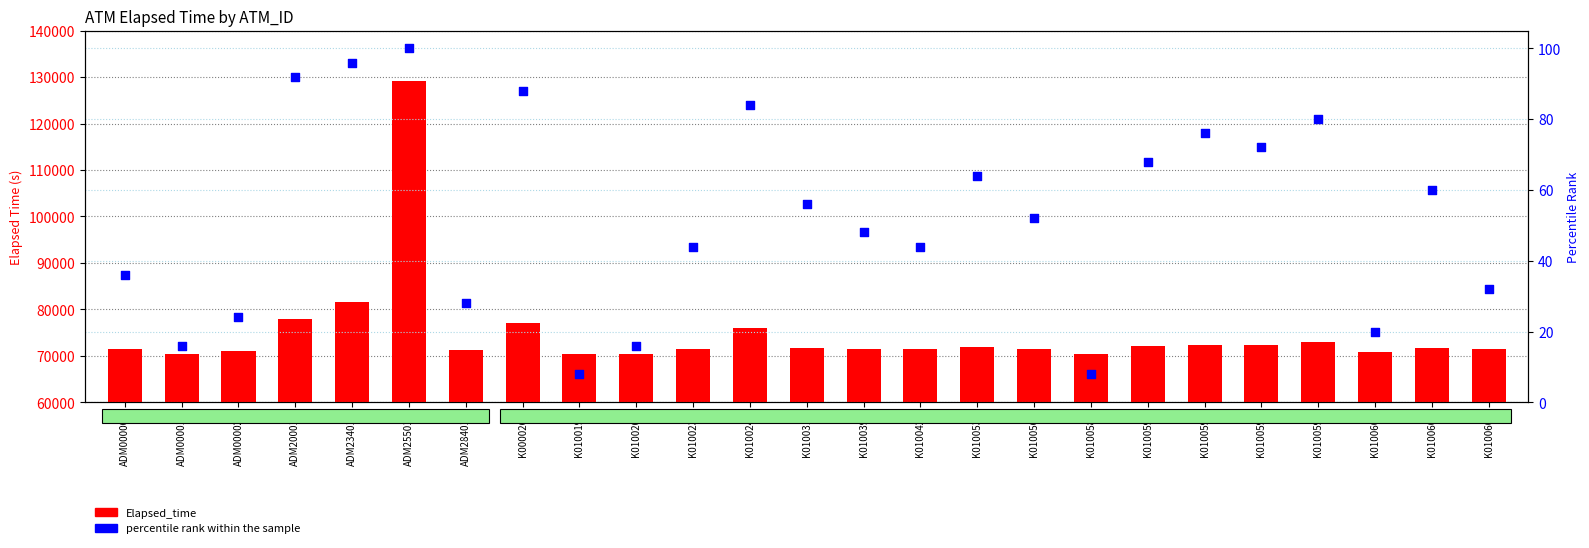

Which series has the widest spread of Y values?

Elapsed_time